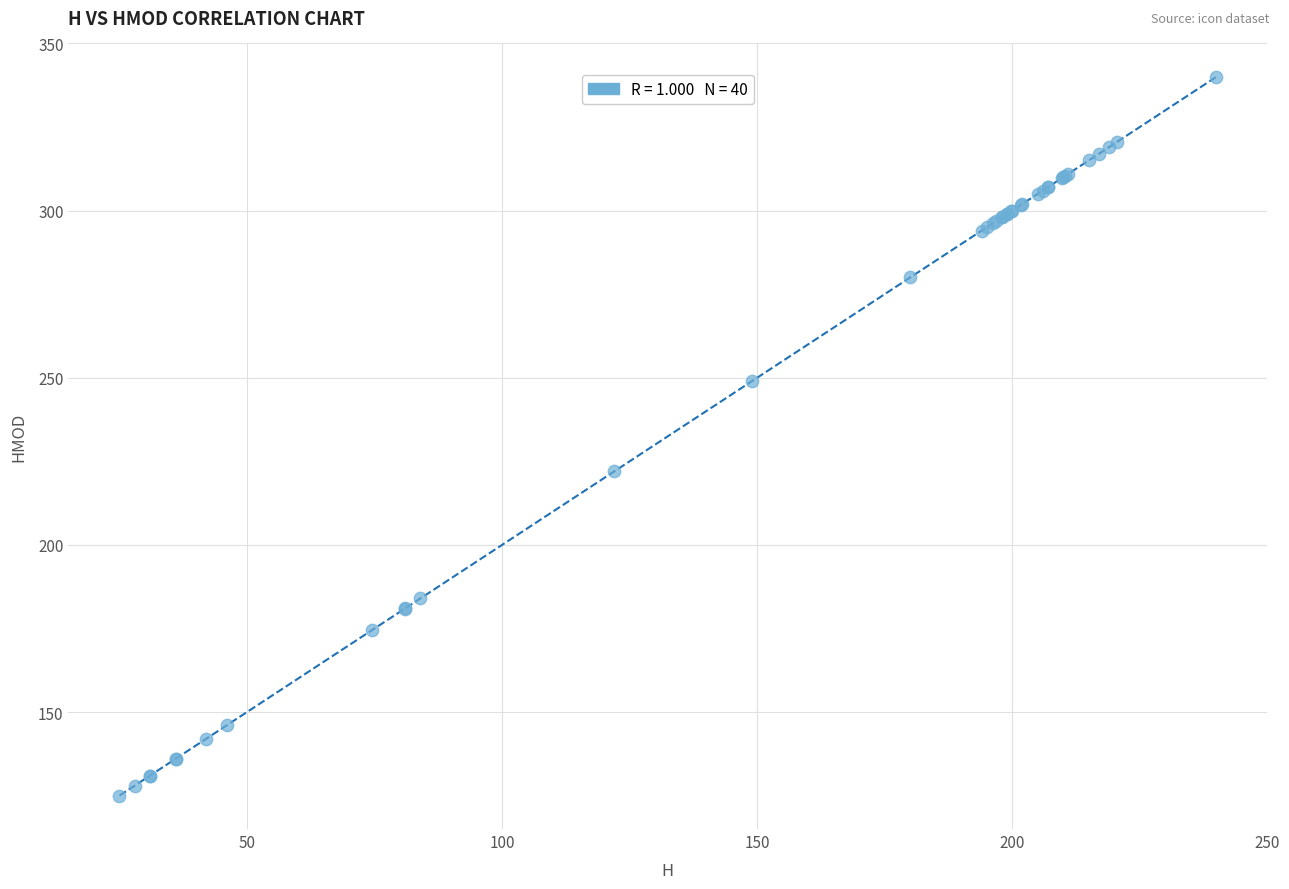

What Y value in the scatter plot is closest to 232?

222.0